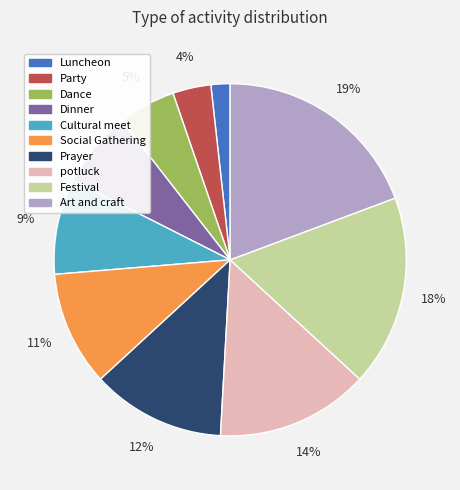

Is it true that Dance is 1% of the pie?

False